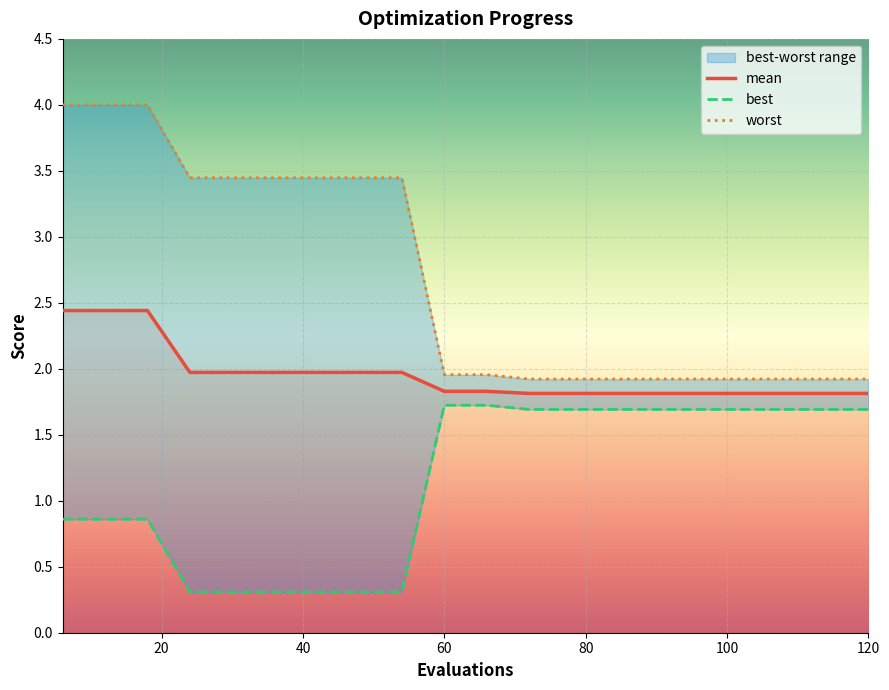

What is the sum of all mean values?

39.1